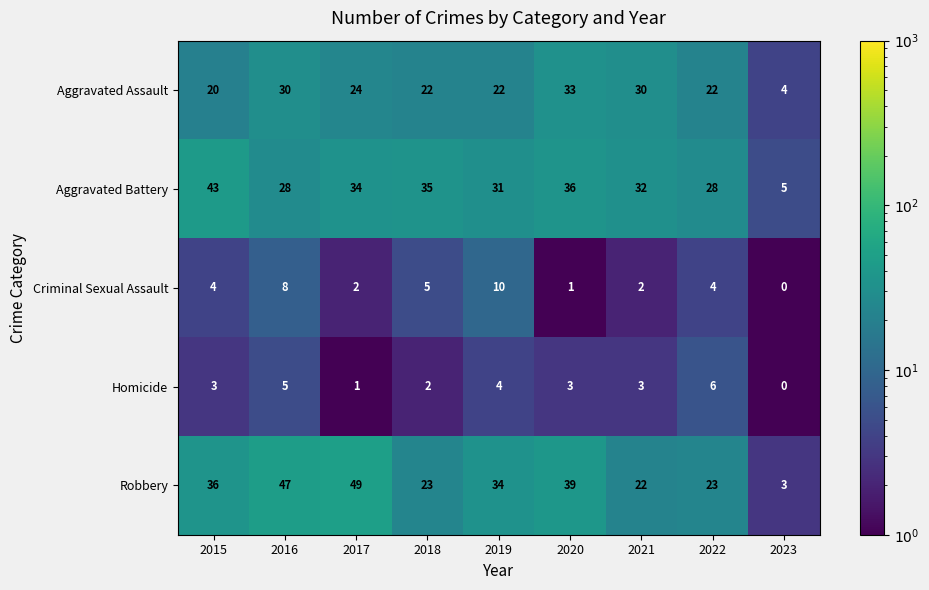

Which series has the widest spread of values?

Robbery